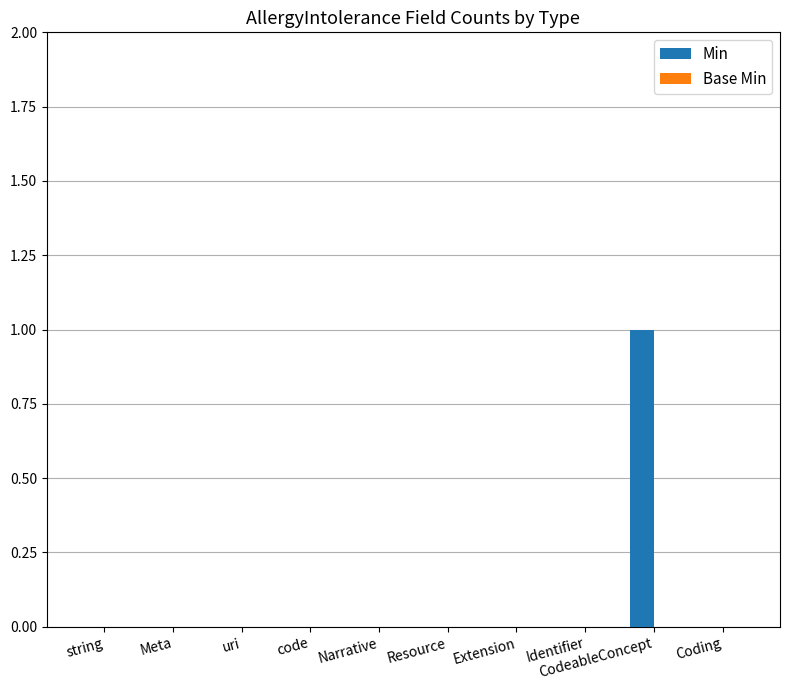

Is it true that the value at Extension is -1?

False